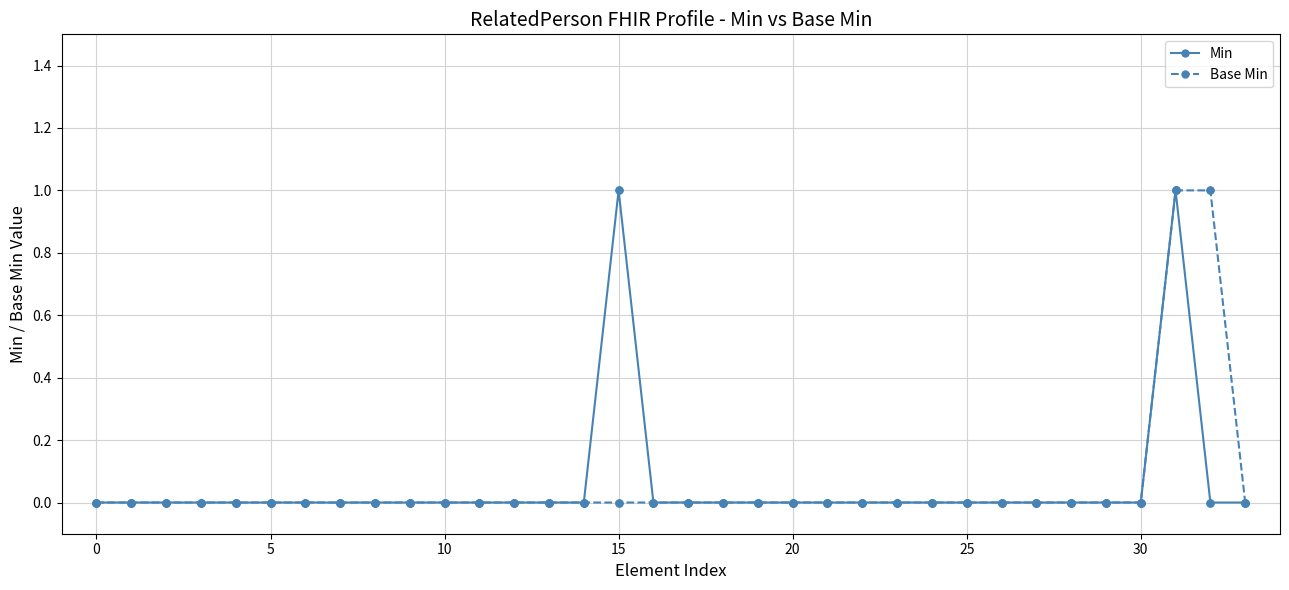

What are all the series names shown in the legend?

Min, Base Min